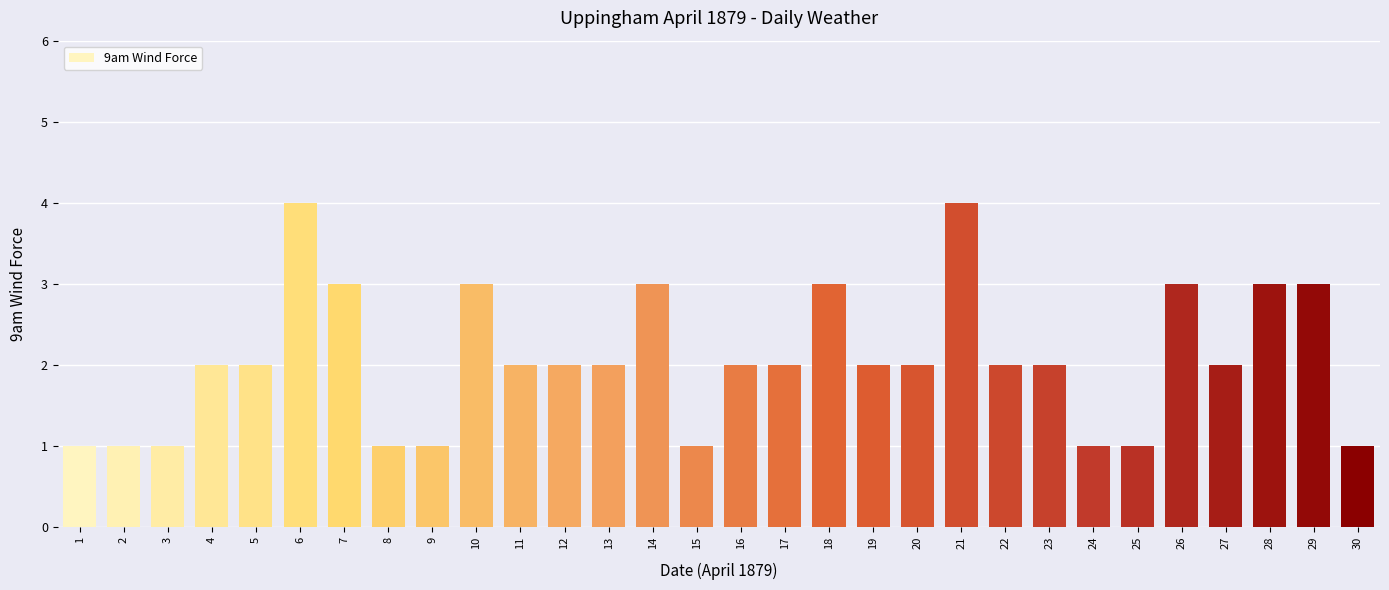

What is the difference between the second highest and minimum values?

3